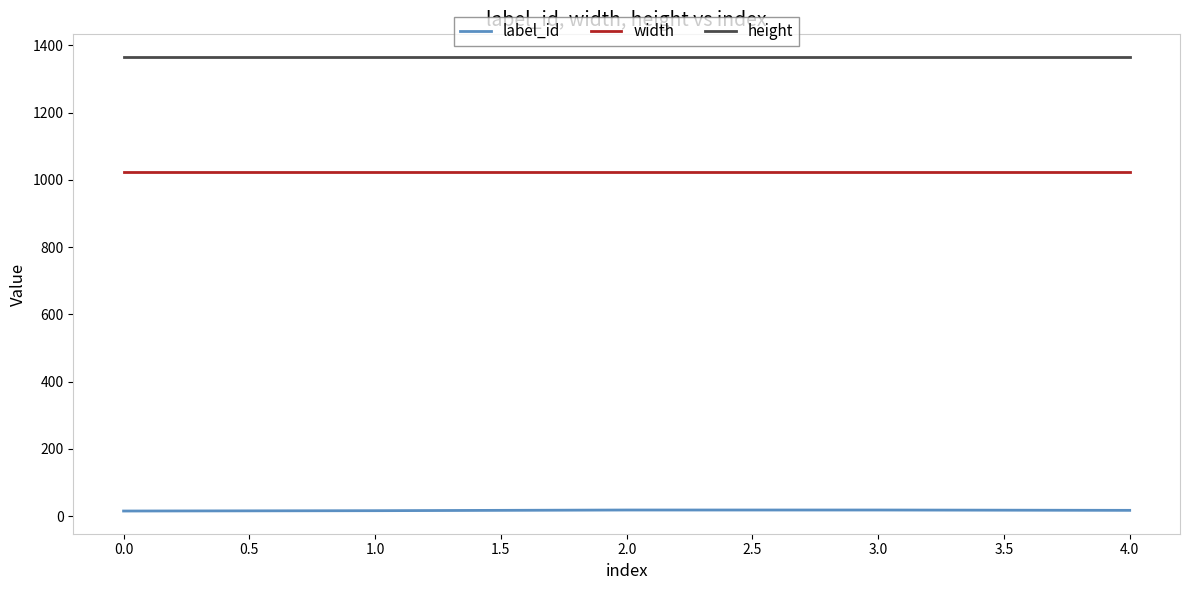

At 1.0, list the series in order from largest to smallest.

height, width, label_id